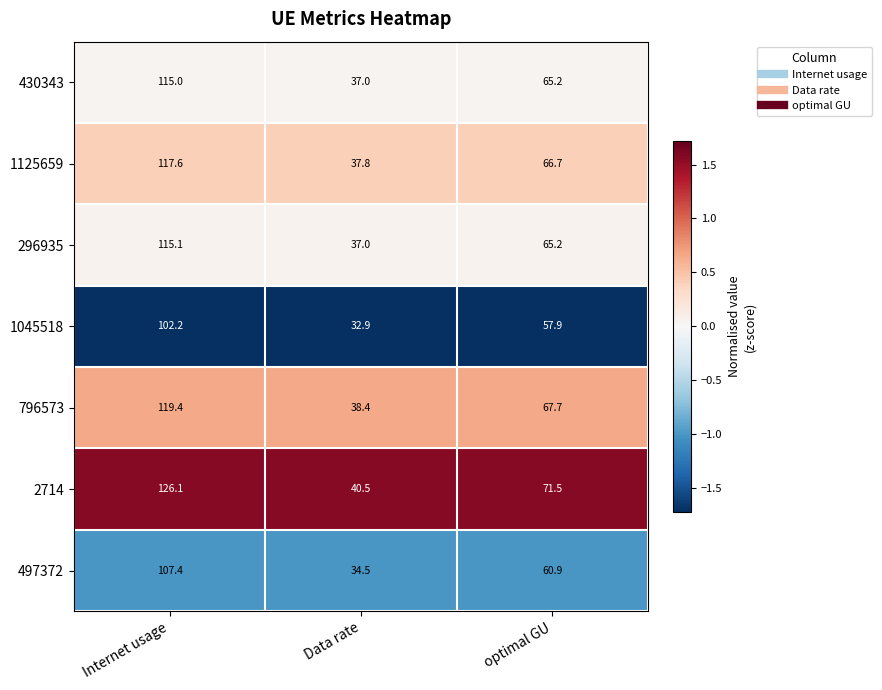

What is the difference between the maximum and minimum values in the 2714 series?

85.6